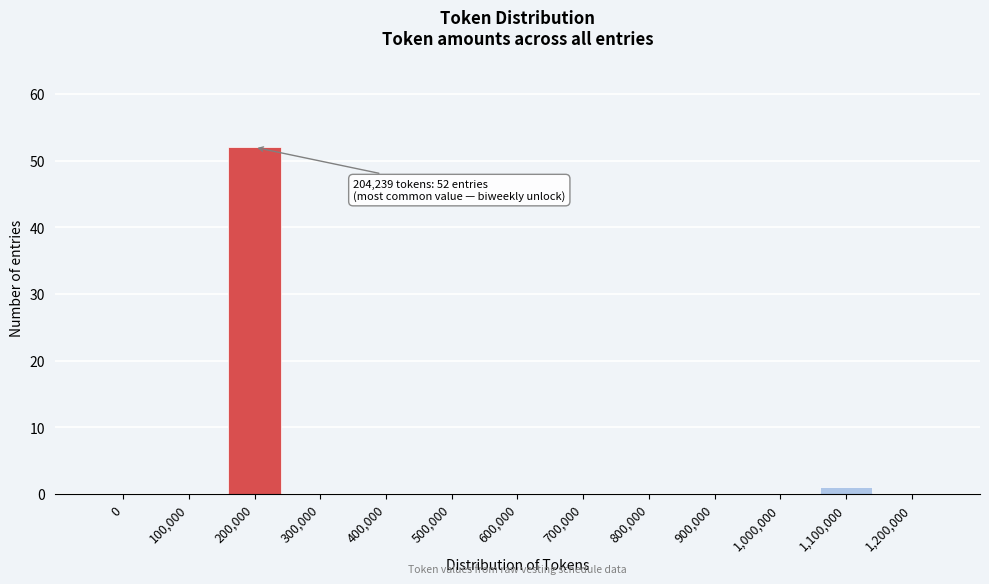

Reading right to left, what are all the values shown in this chart?

1,200,000=0	1,100,000=1	1,000,000=0	900,000=0	800,000=0	700,000=0	600,000=0	500,000=0	400,000=0	300,000=0	200,000=52	100,000=0	0=0